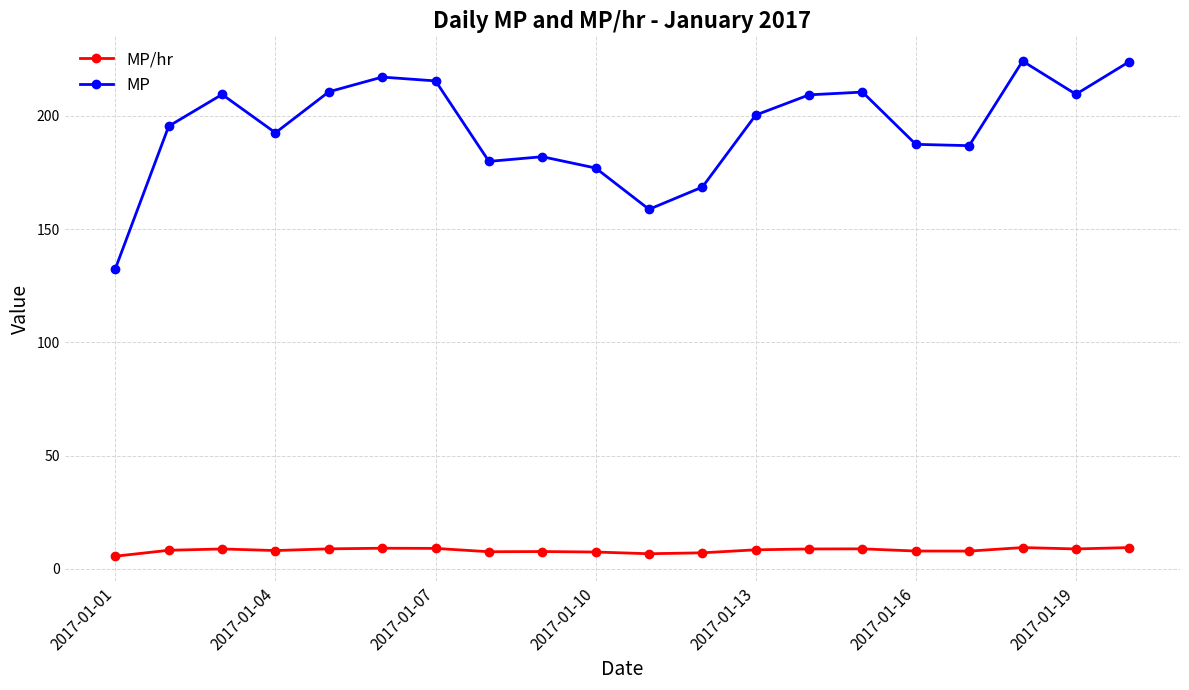

What are all the series names shown in the legend?

MP/hr, MP